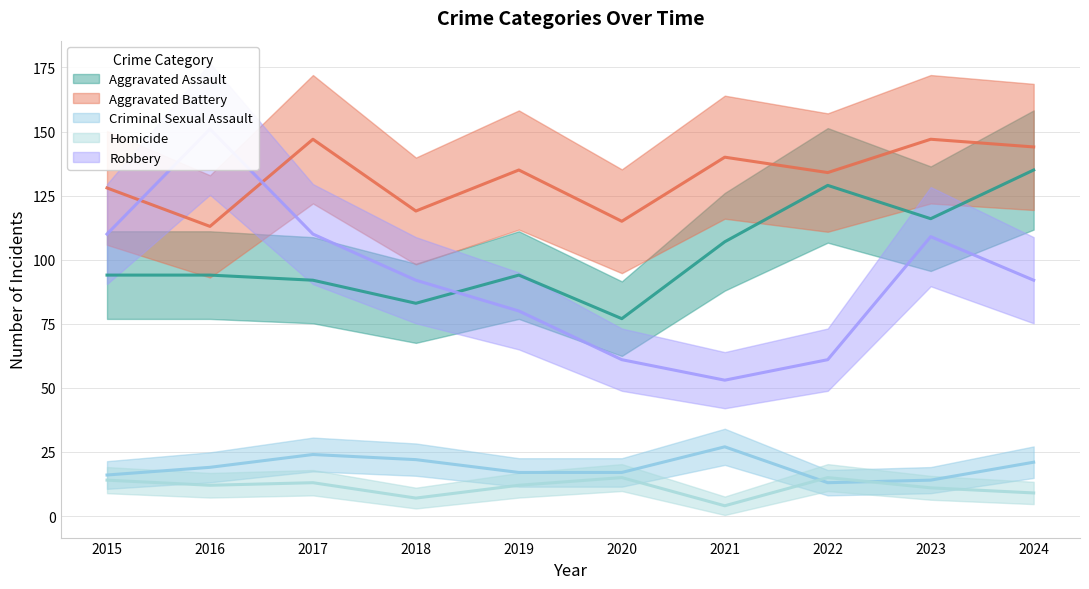

What is the average value of the Aggravated Assault series?

102